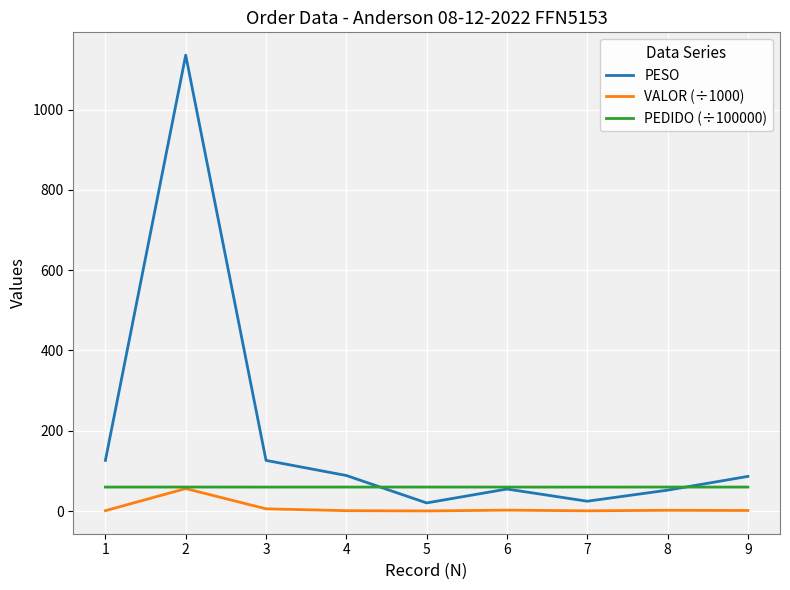

Is this an area chart (filled region under the line)?

No